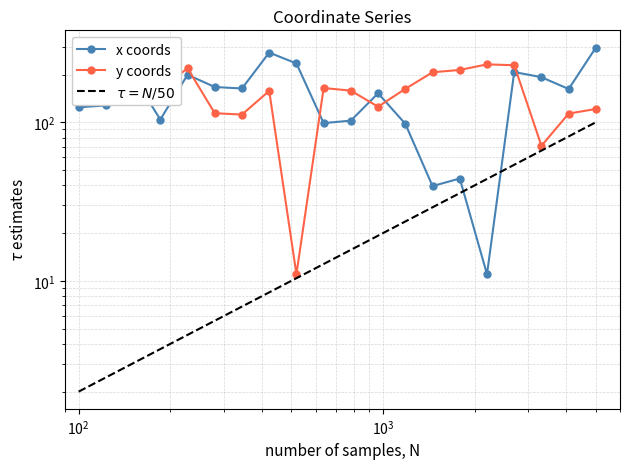

True or false: y has more than 0 points higher than both neighbors.

True